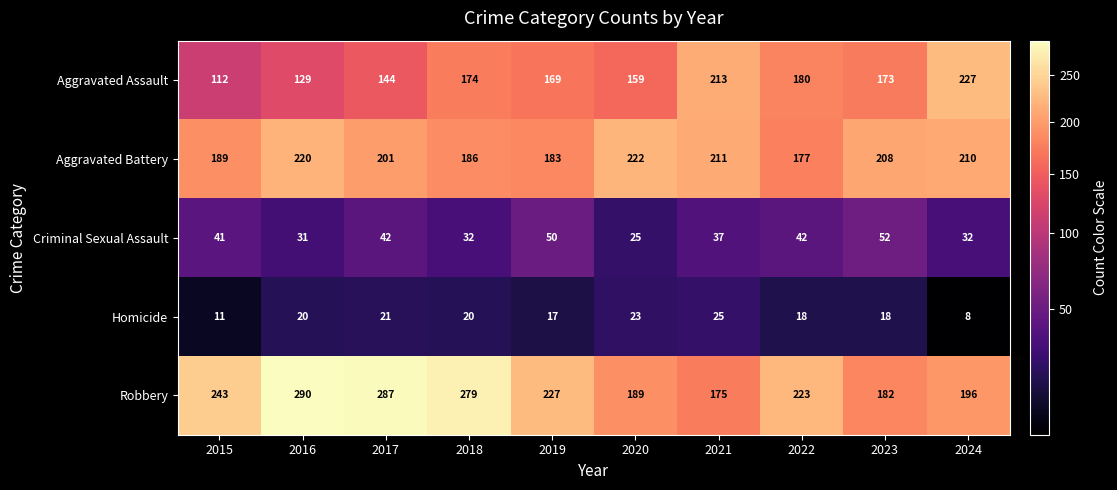

What is the sum of the Aggravated Assault values at 2015 and 2022?

292